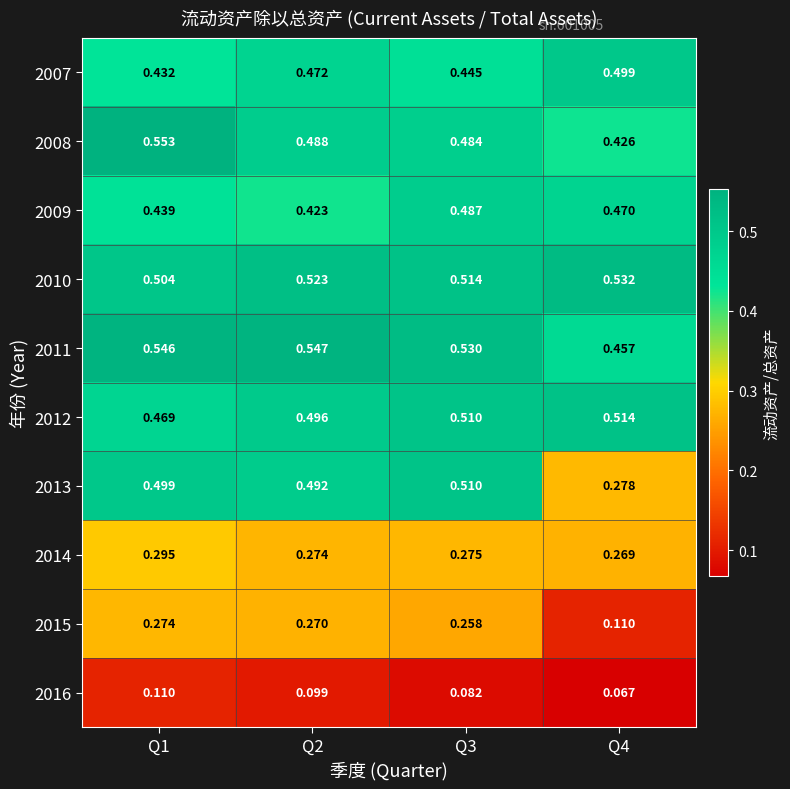

Which category has the highest value across all series?

Q1